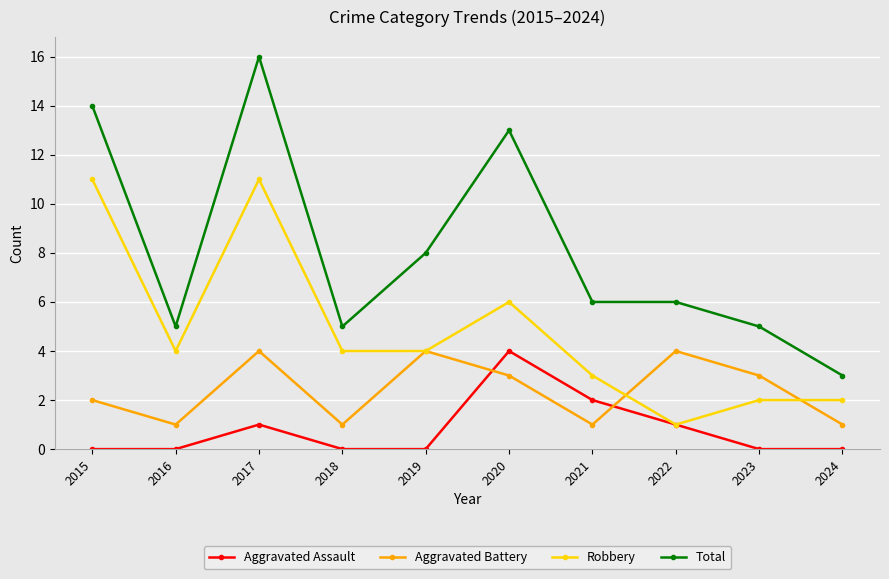

What is the greatest value displayed?

16